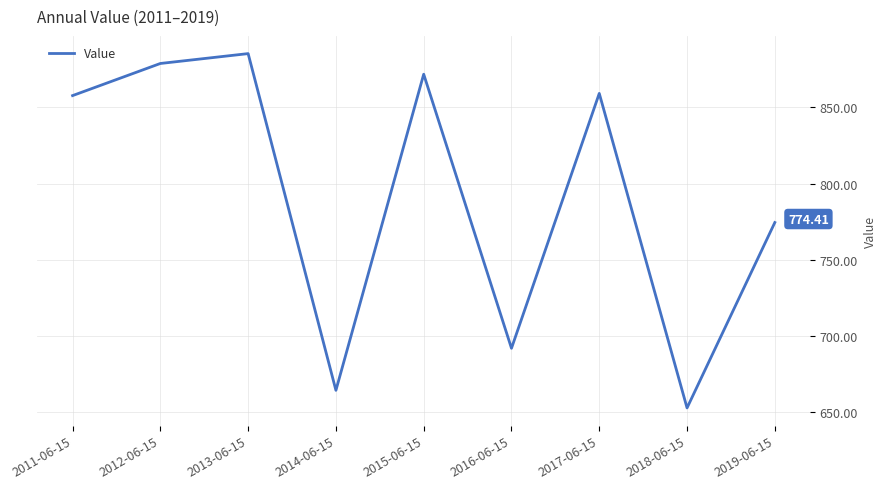

What is the change in value from 2016-06-15 to 2019-06-15?

+82.6